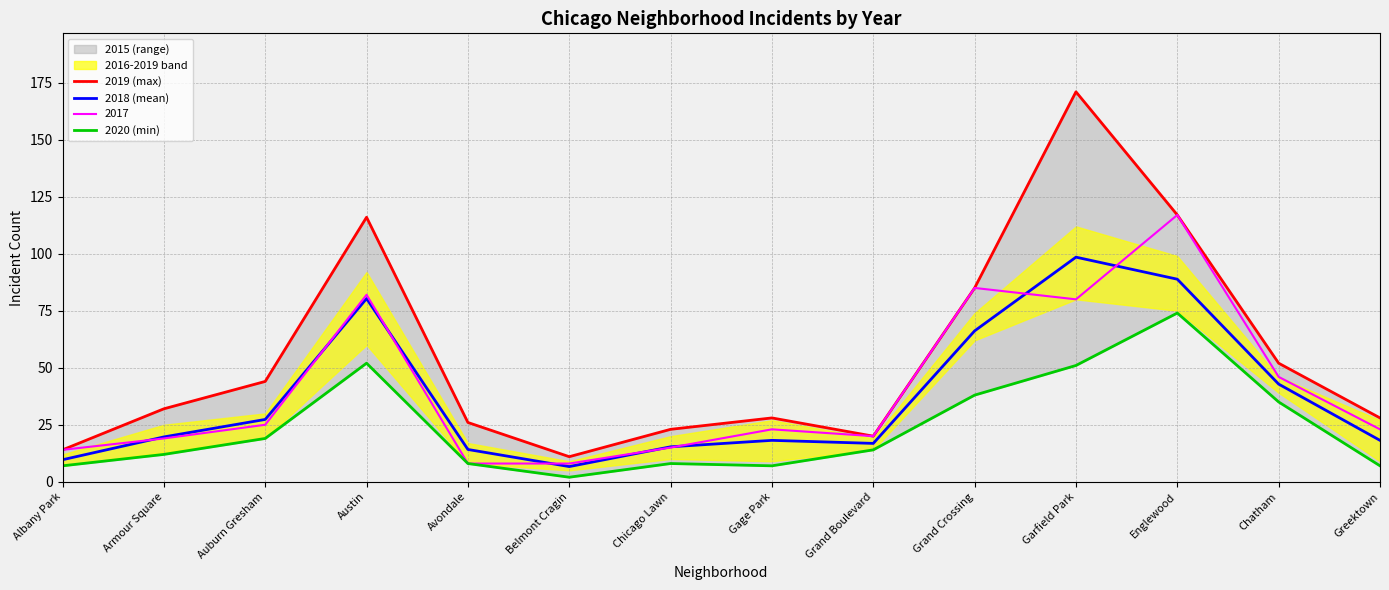

What is the minimum value for 2020?

2